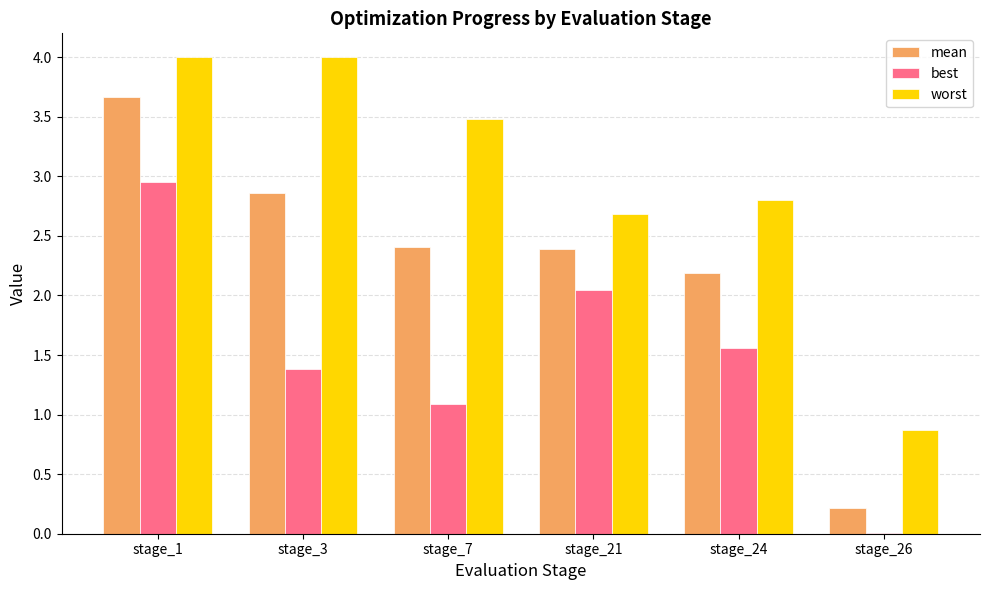

Read the worst value at stage_24.

2.8